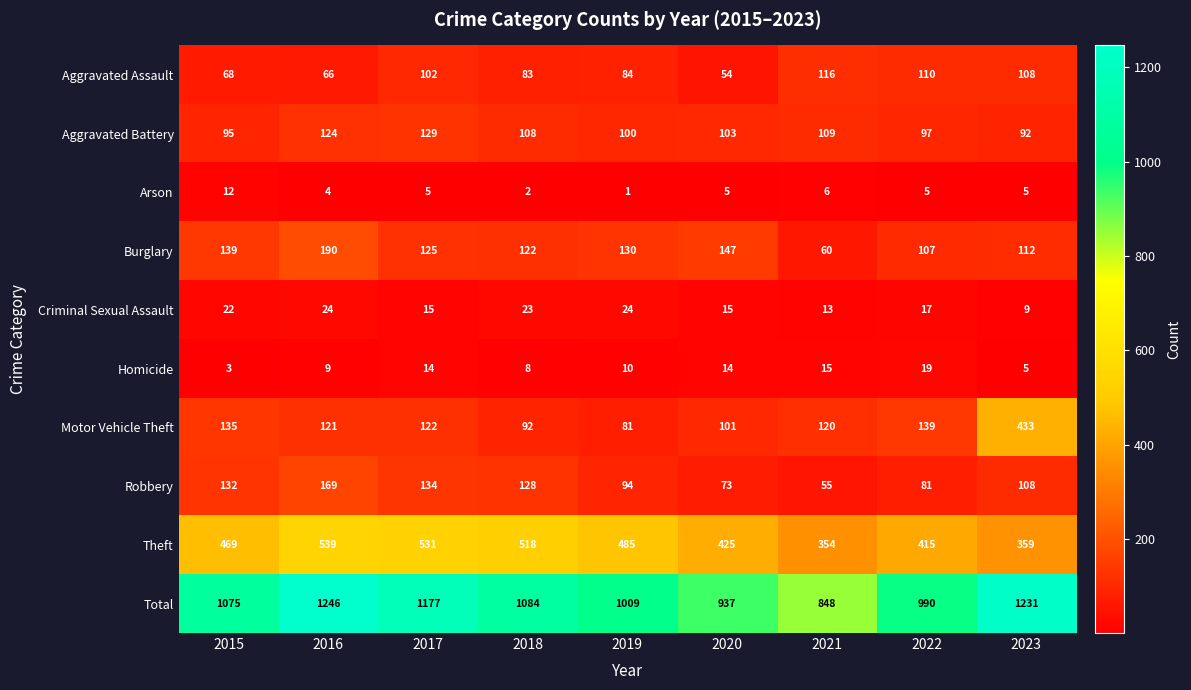

True or false: Motor Vehicle Theft has a value of 52 at 2018.

False